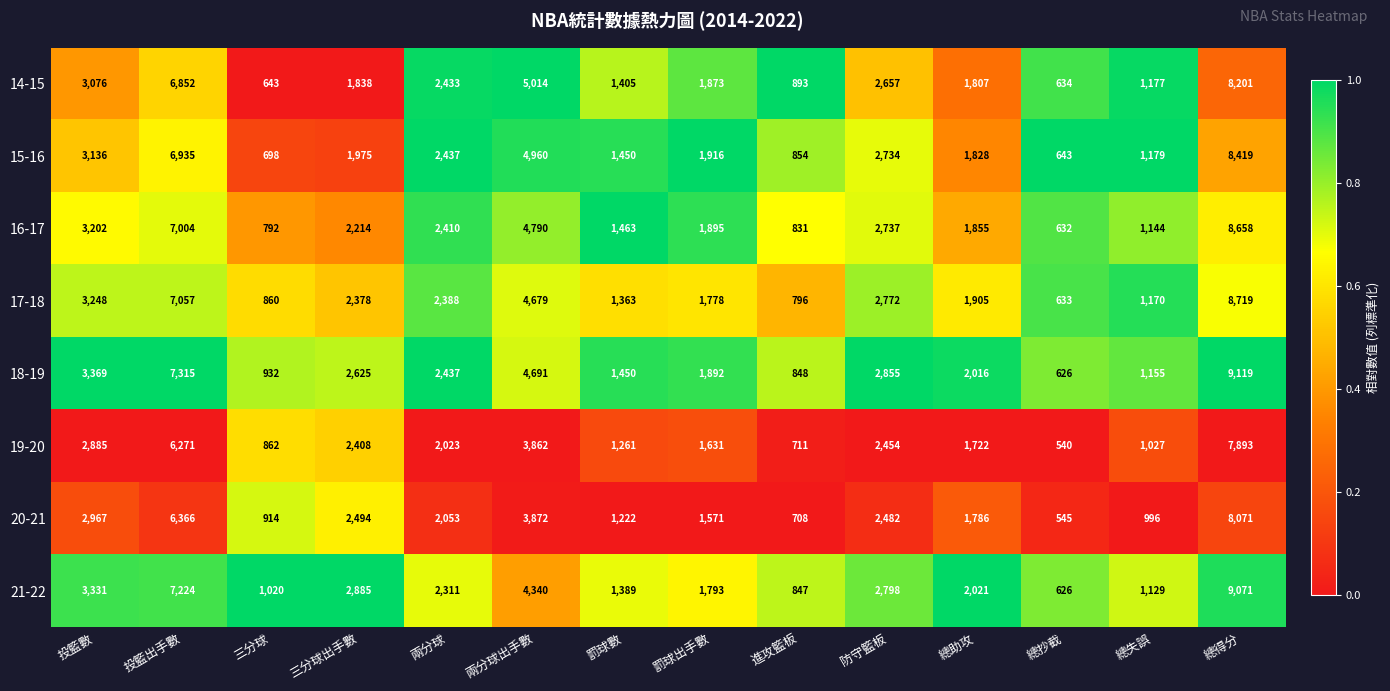

At which category does the chart reach its minimum across all series?

總抄截